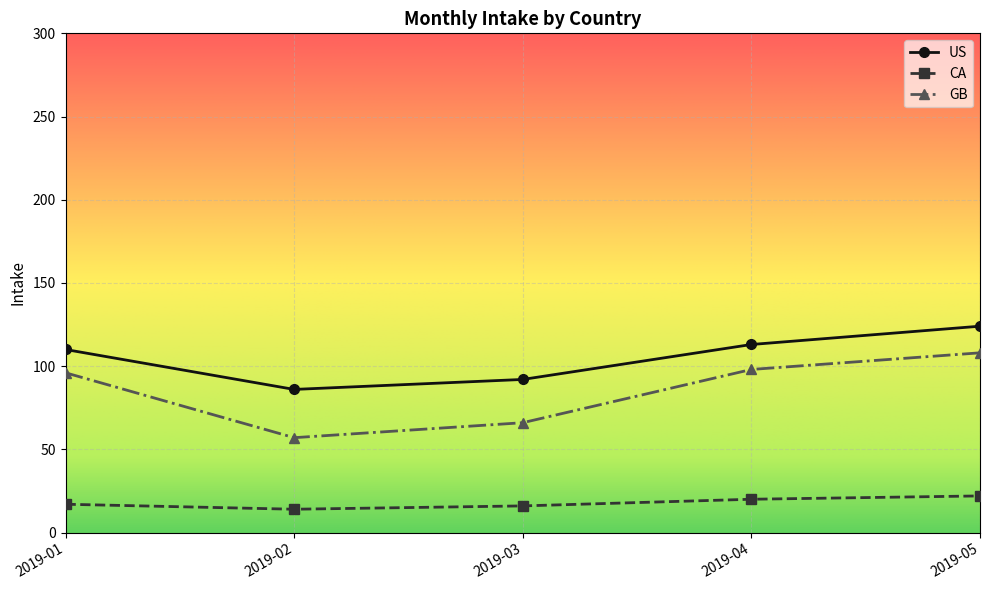

Rank the series at 2019-03 from lowest to highest value.

CA, GB, US